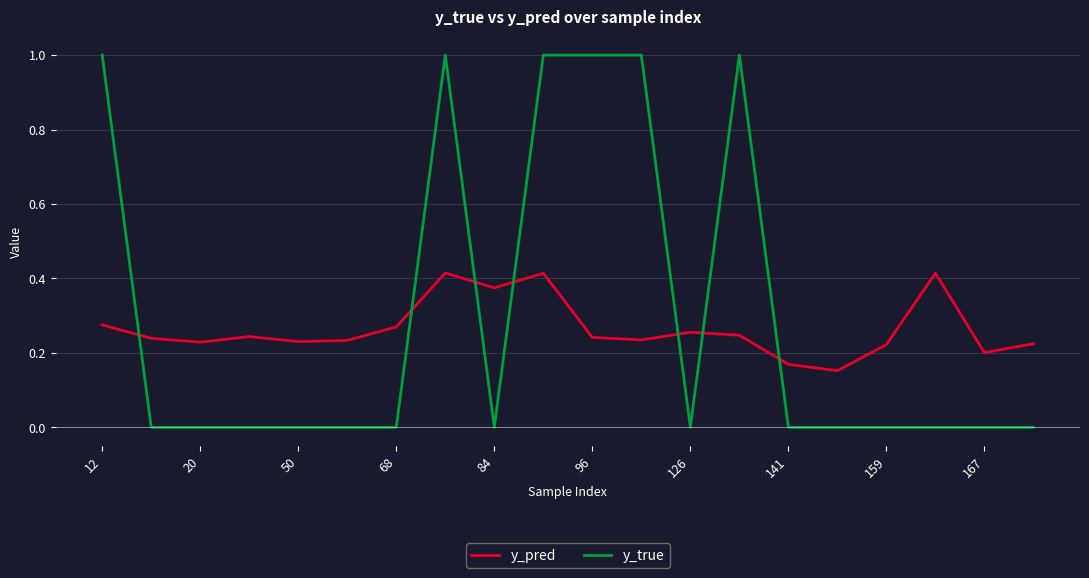

Rank the series by their maximum value, from lowest to highest.

y_pred, y_true